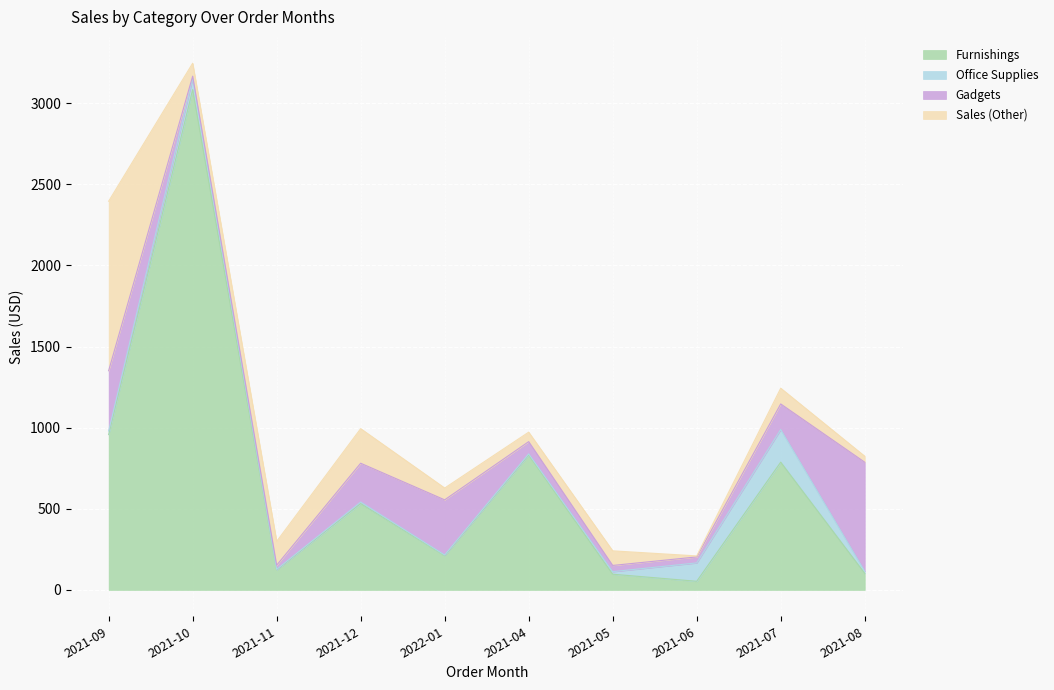

At which category does the chart reach its minimum across all series?

2021-11